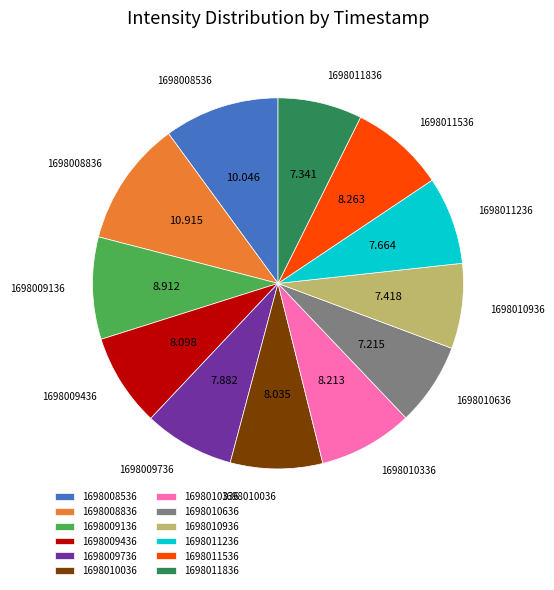

Is the sum of 1698009136 and 1698010636 greater than half?

No